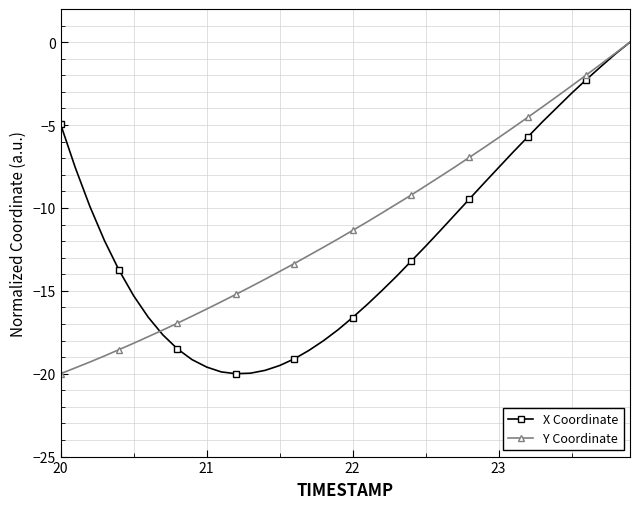

What is the difference between the second highest and second lowest values in the Y Coordinate series?

19.0